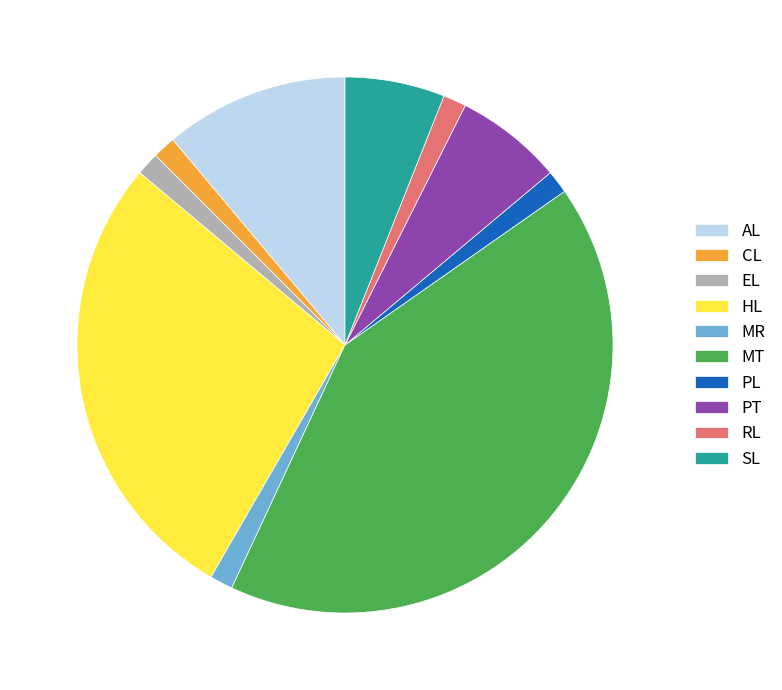

True or false: PT accounts for 1% of the total.

False